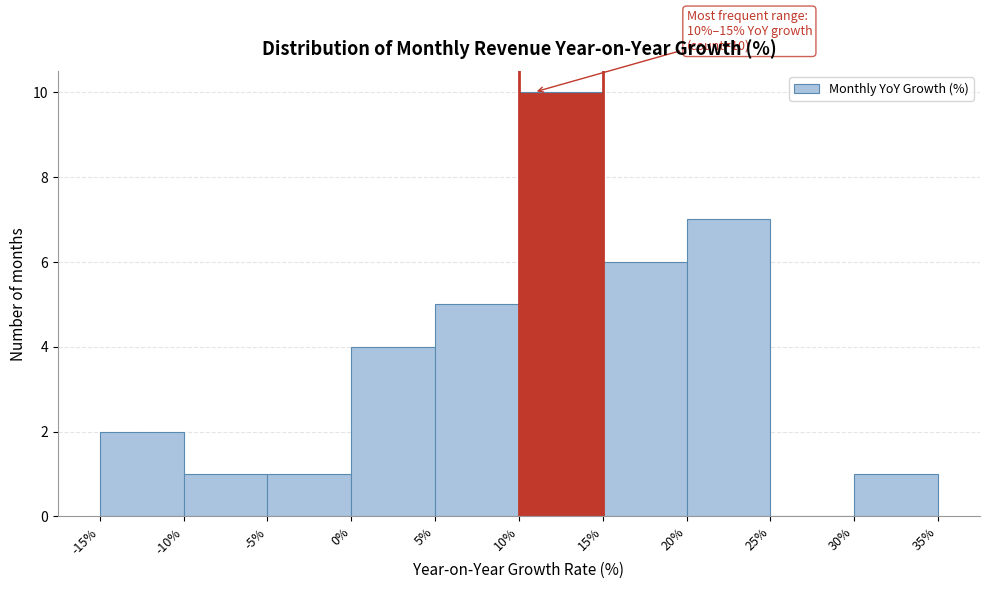

Which range on the x-axis has the tallest bar?

10% to 15%